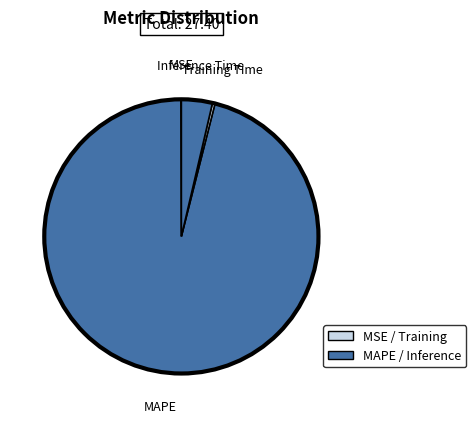

Does MAPE represent more than half of the total?

Yes